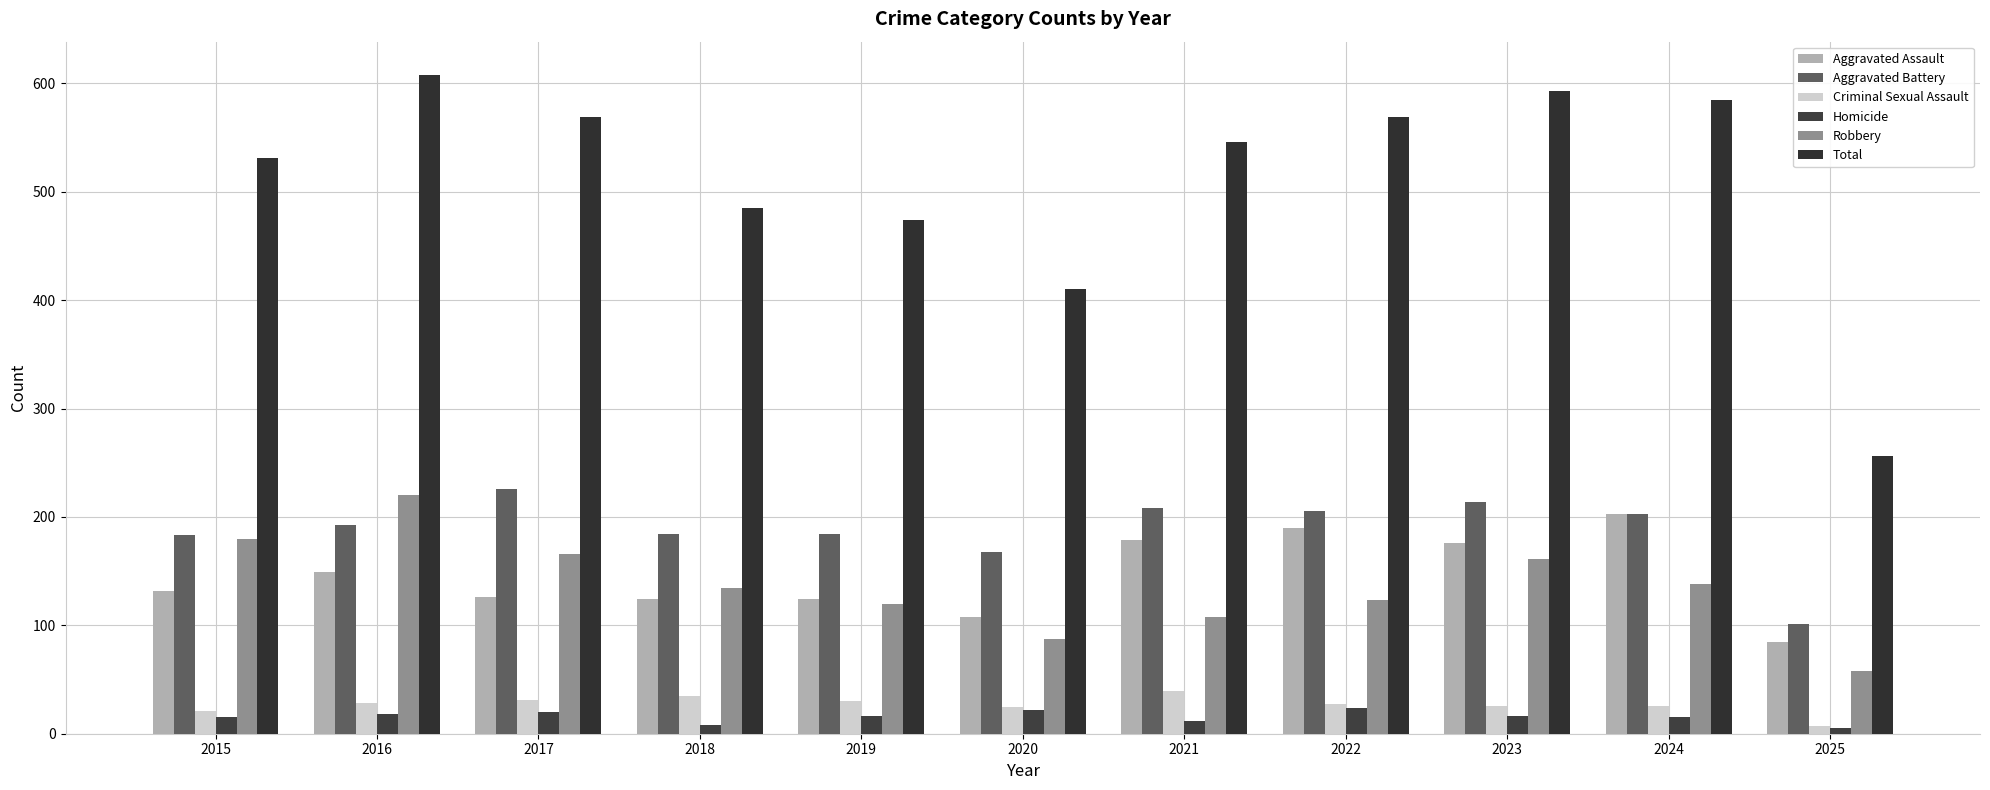

Which has a higher value, 2017 or 2023?

2023